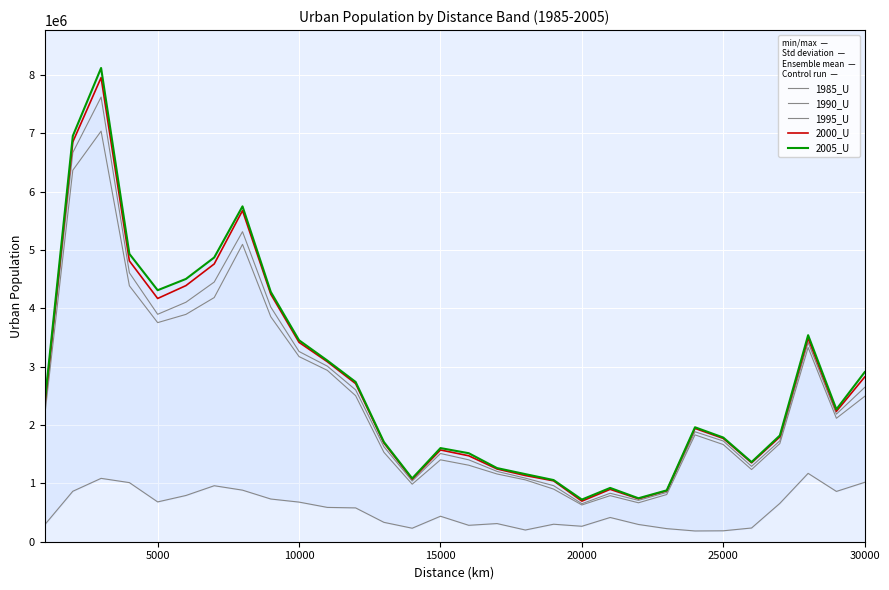

Which series has the largest total across all categories?

2005_U